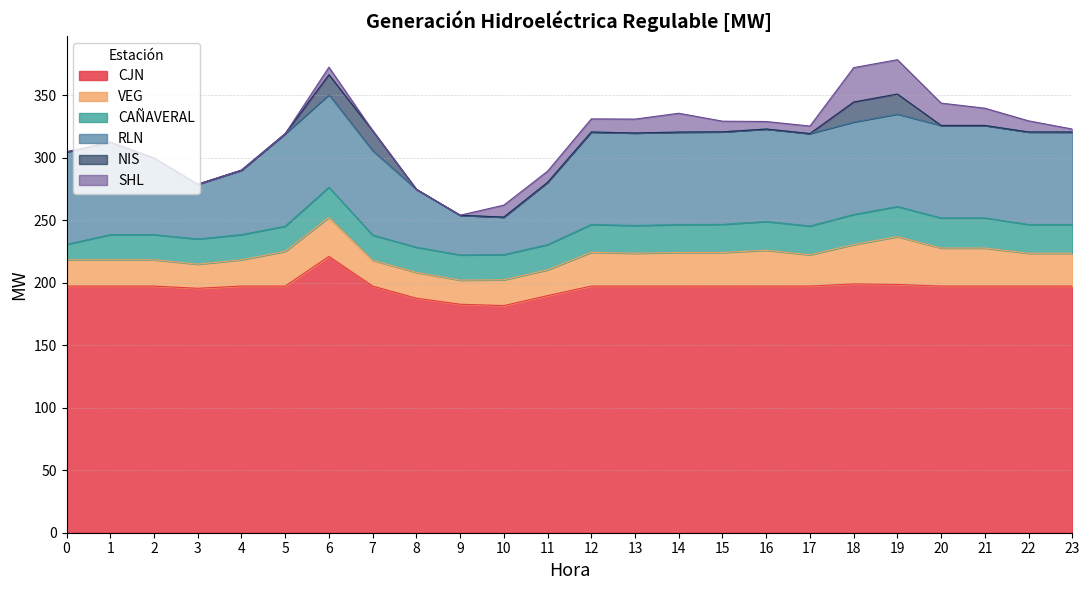

List the series in order of their peak value, lowest first.

NIS, CAÑAVERAL, SHL, VEG, RLN, CJN